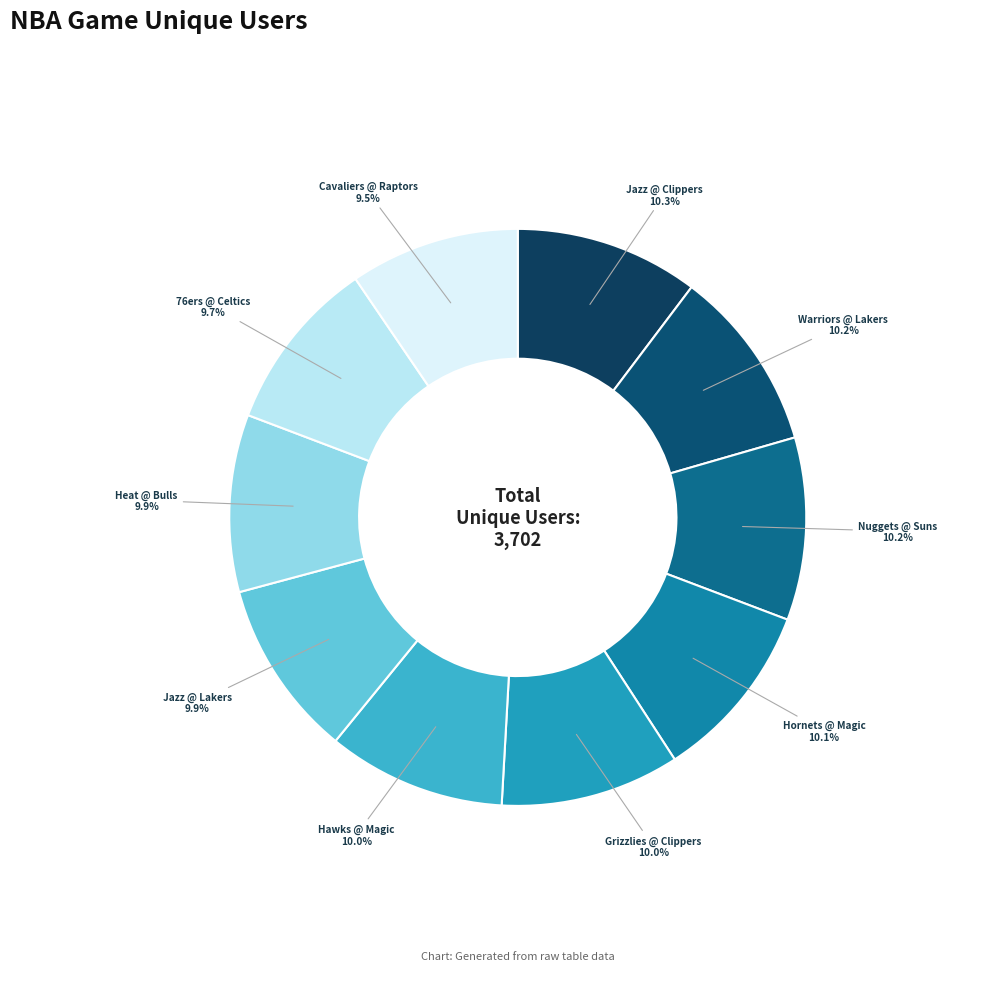

How many segments does this pie chart have?

10